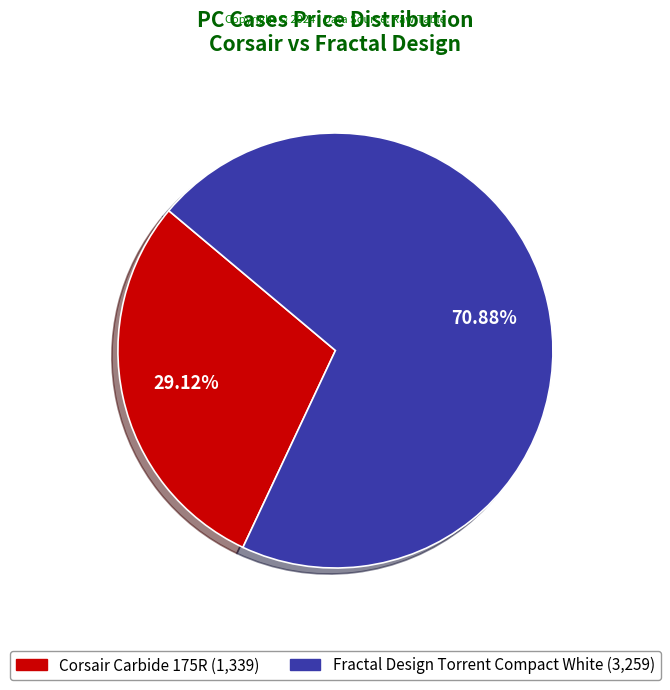

Between Fractal Design Torrent Compact White and Corsair Carbide 175R, which is larger?

Fractal Design Torrent Compact White